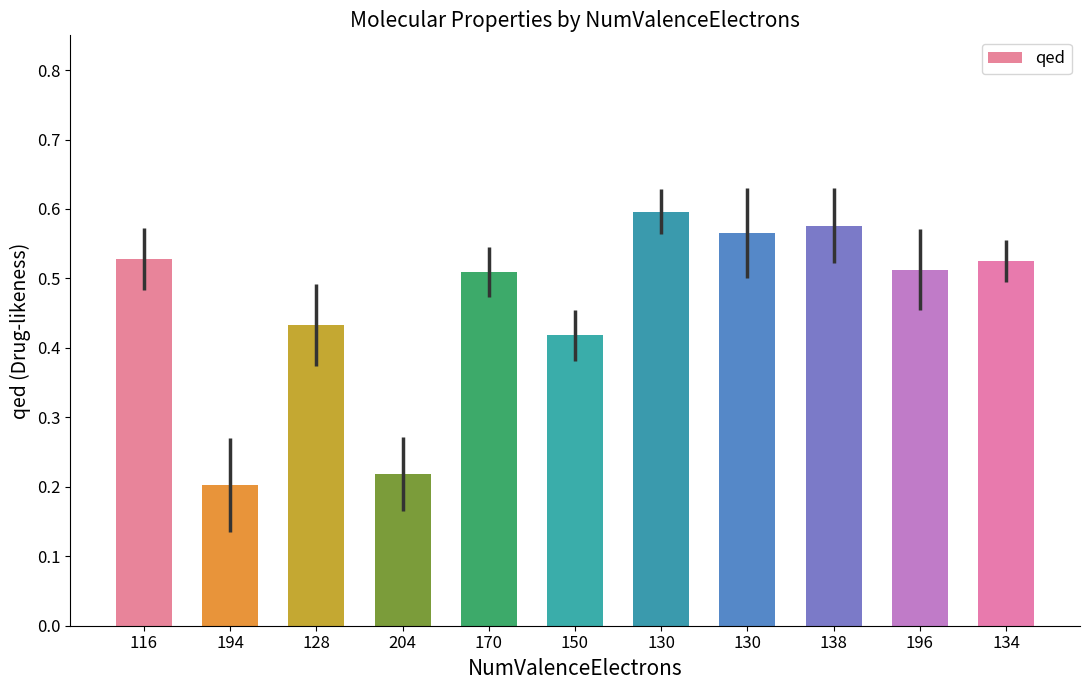

Reading left to right, list all the values displayed in this chart.

116=0.5	194=0.2	128=0.4	204=0.2	170=0.5	150=0.4	130=0.6	130=0.6	138=0.6	196=0.5	134=0.5